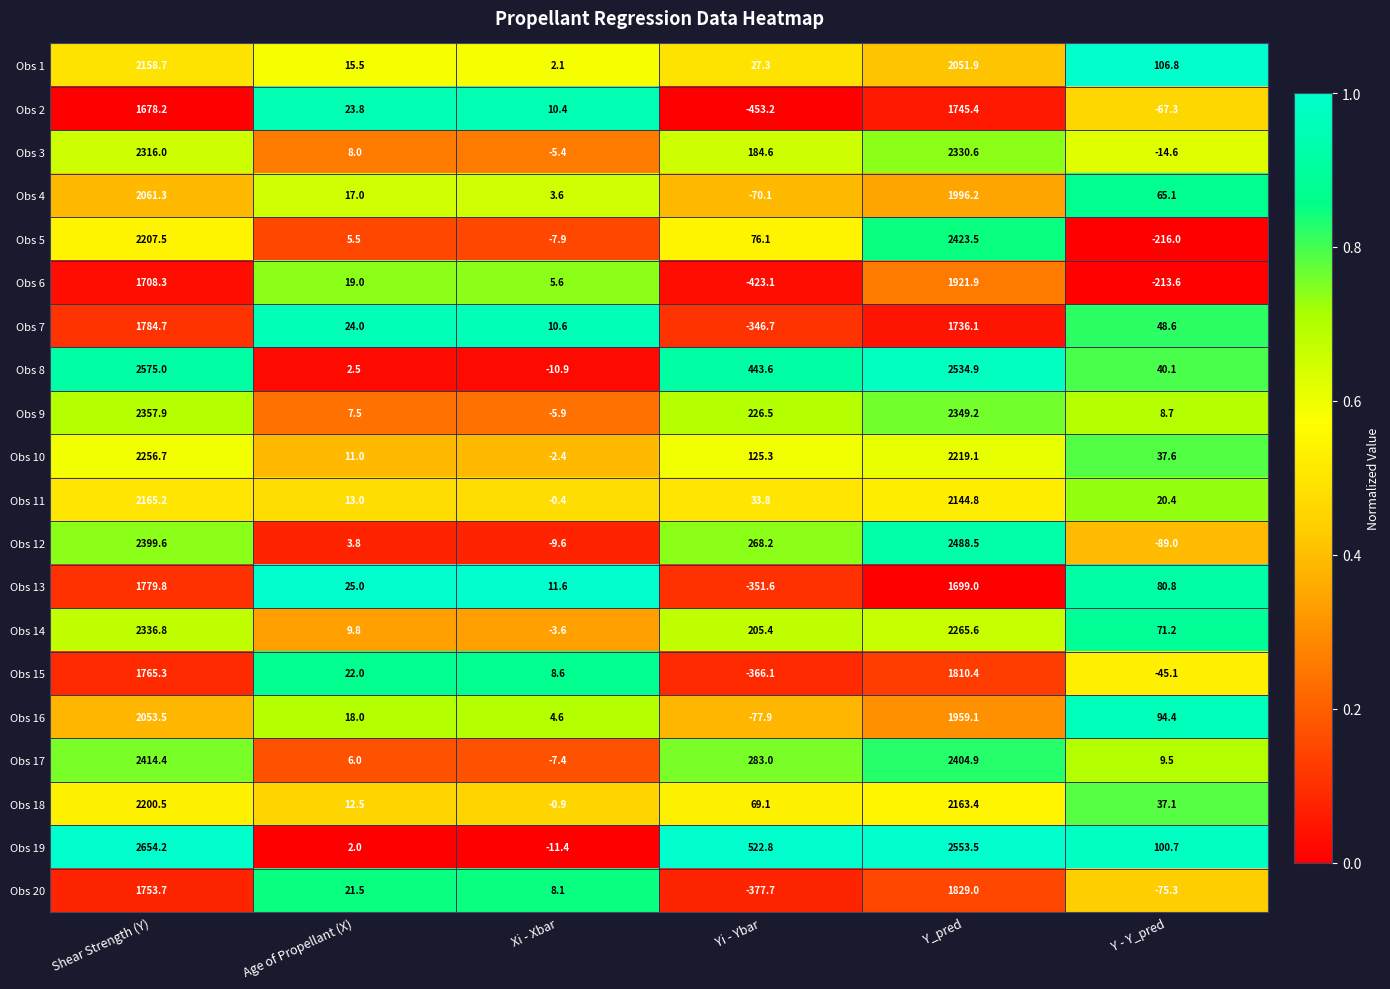

What is the difference between the Obs 9 values at Y - Y_pred and Yi - Ybar?

217.8